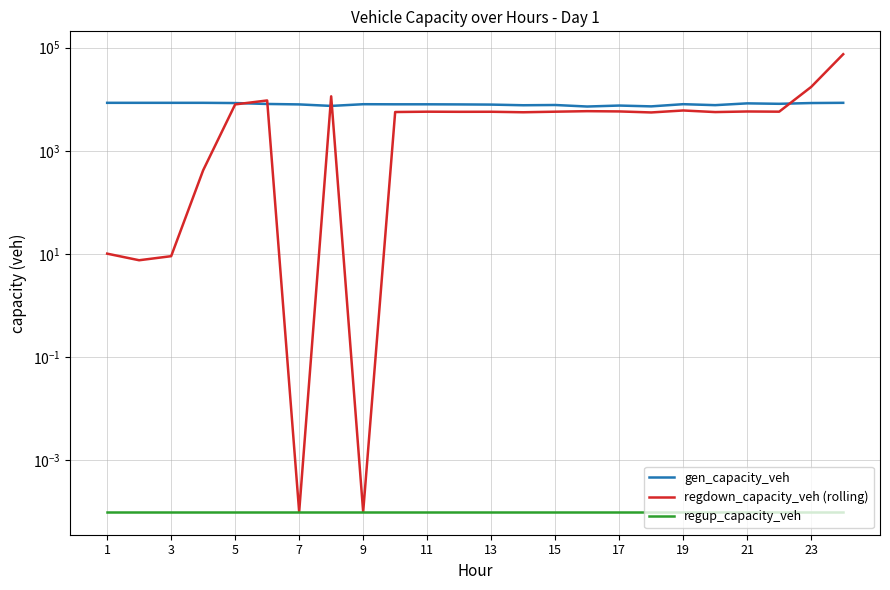

Is this an area chart (filled region under the line)?

No